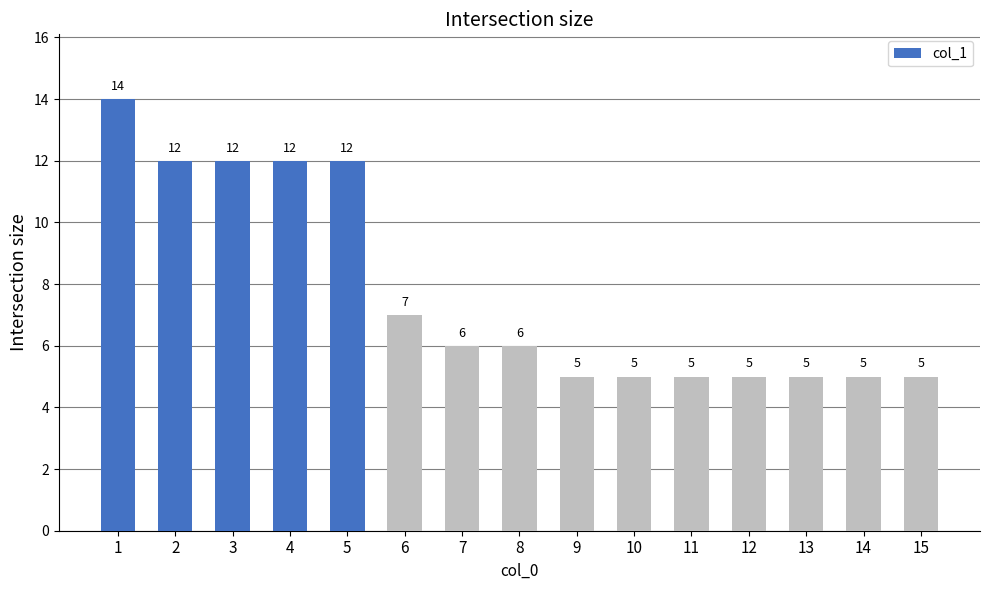

What is the value of the 3rd bar from the left?

12